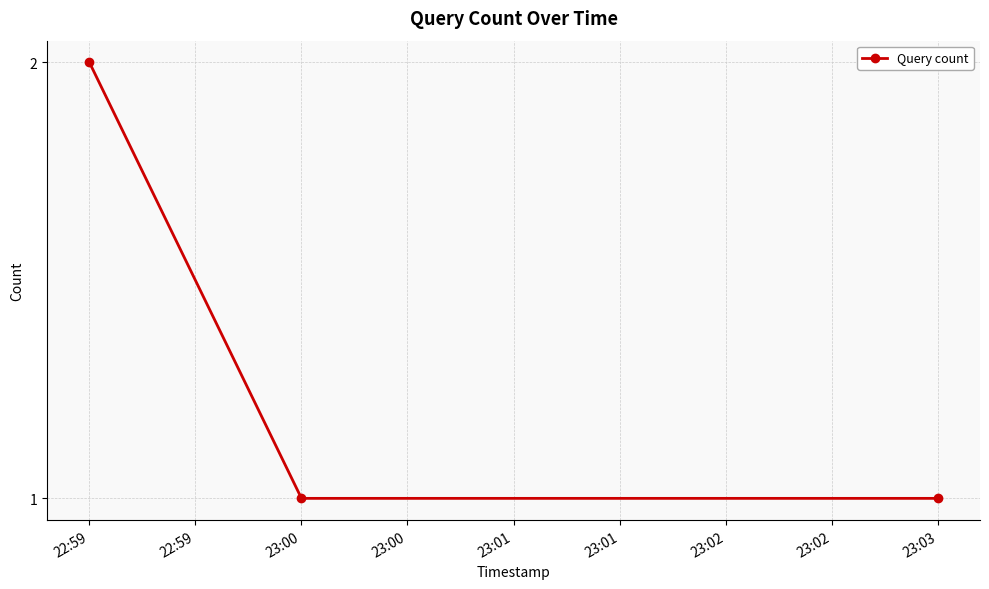

Does the chart display data point markers on the line(s)?

Yes